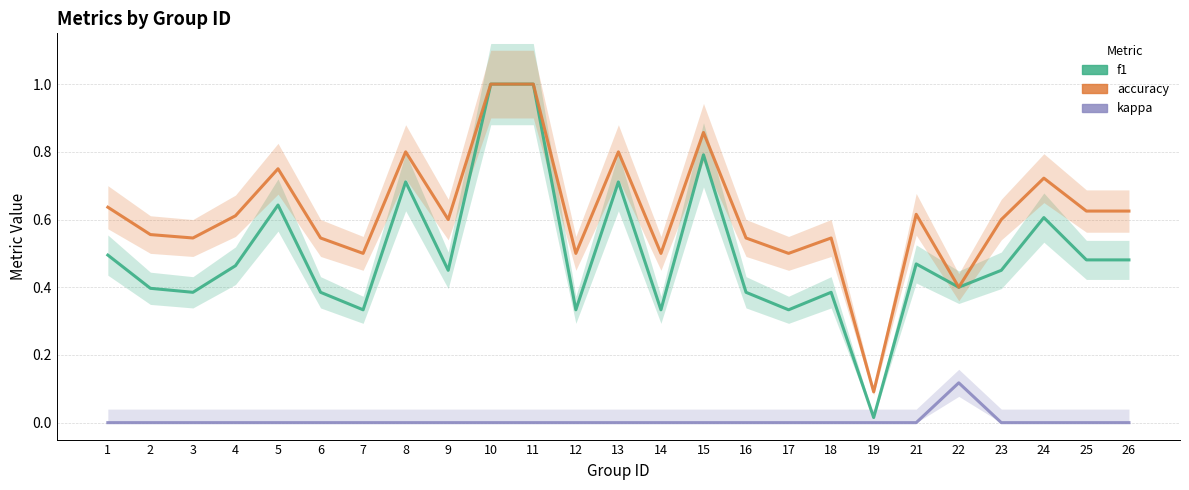

What is the total value across all series at 13?

1.5